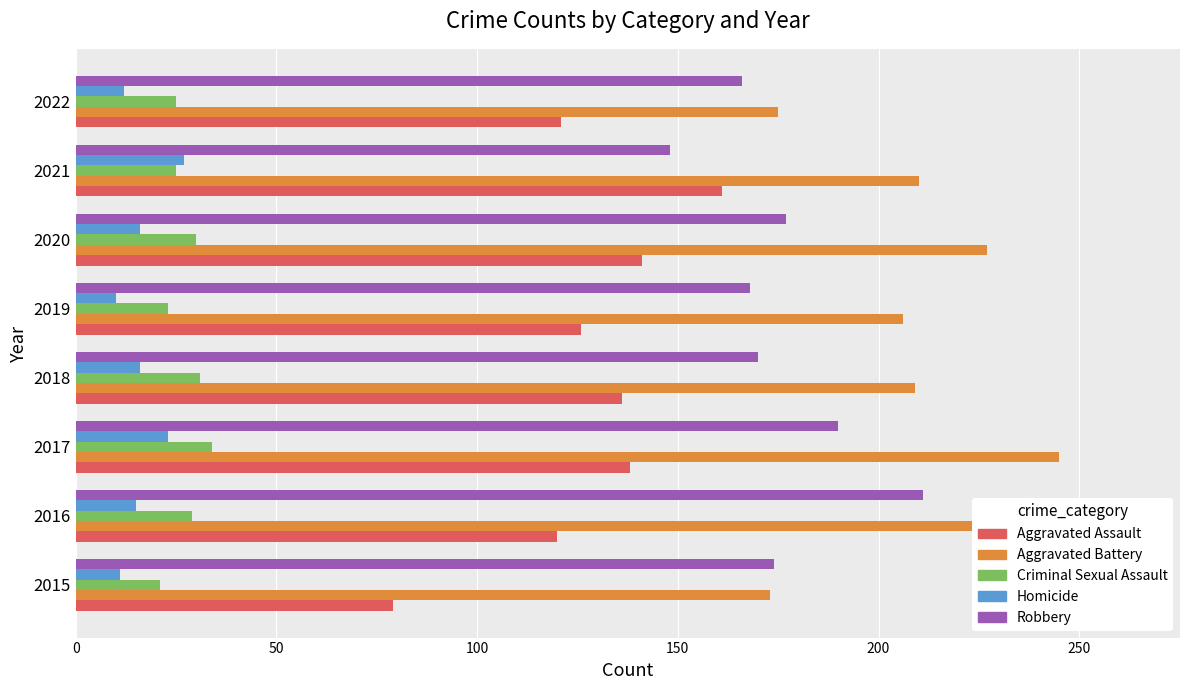

What is the lowest value of the Criminal Sexual Assault series?

21